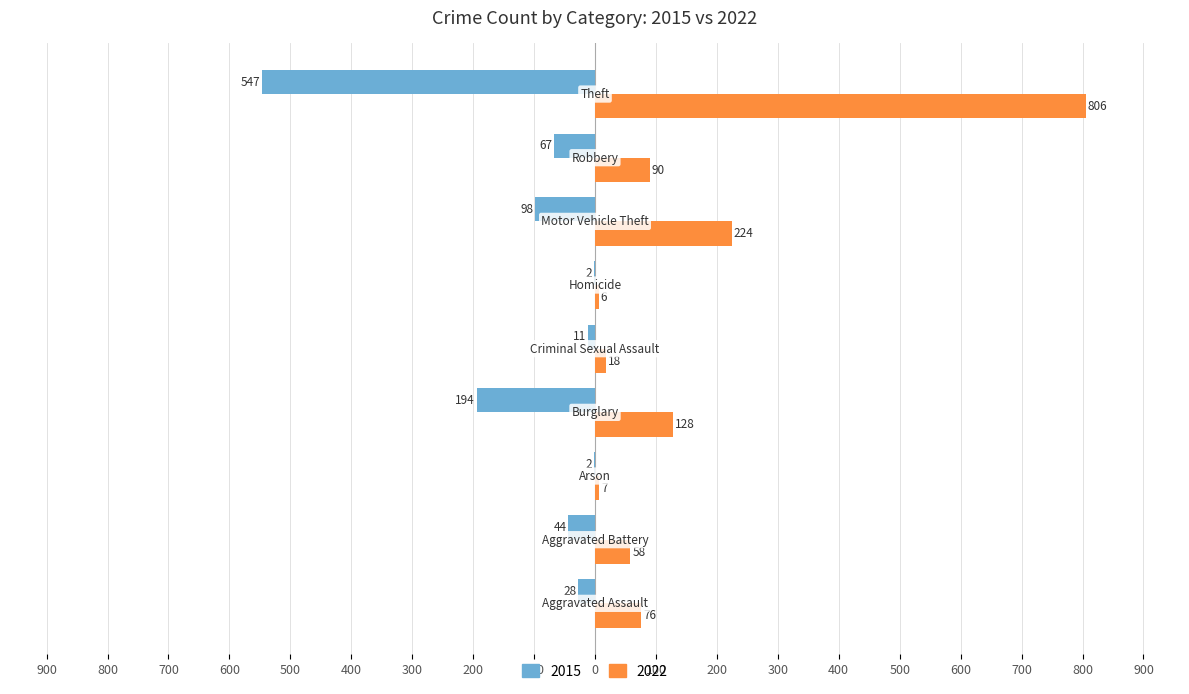

At which label does 2015 first exceed -44?

Aggravated Assault